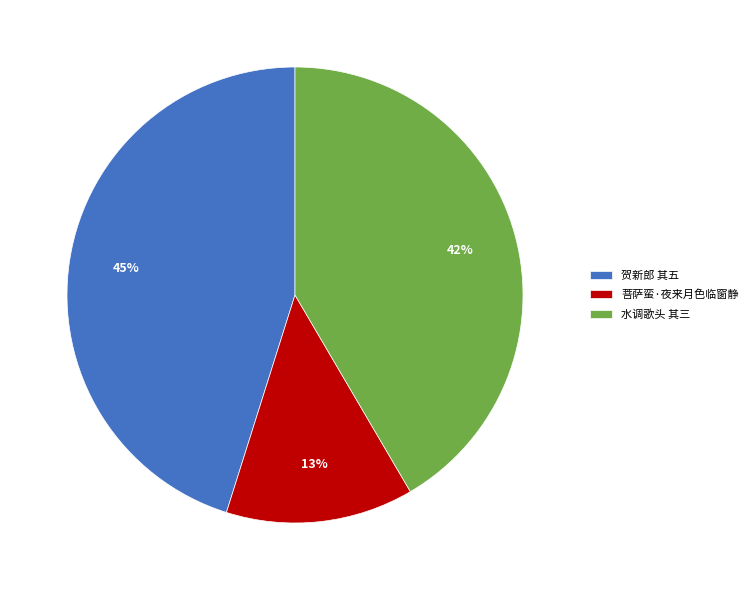

Combined, do 菩萨蛮·夜来月色临窗静 and 水调歌头 其三 account for over 50%?

Yes